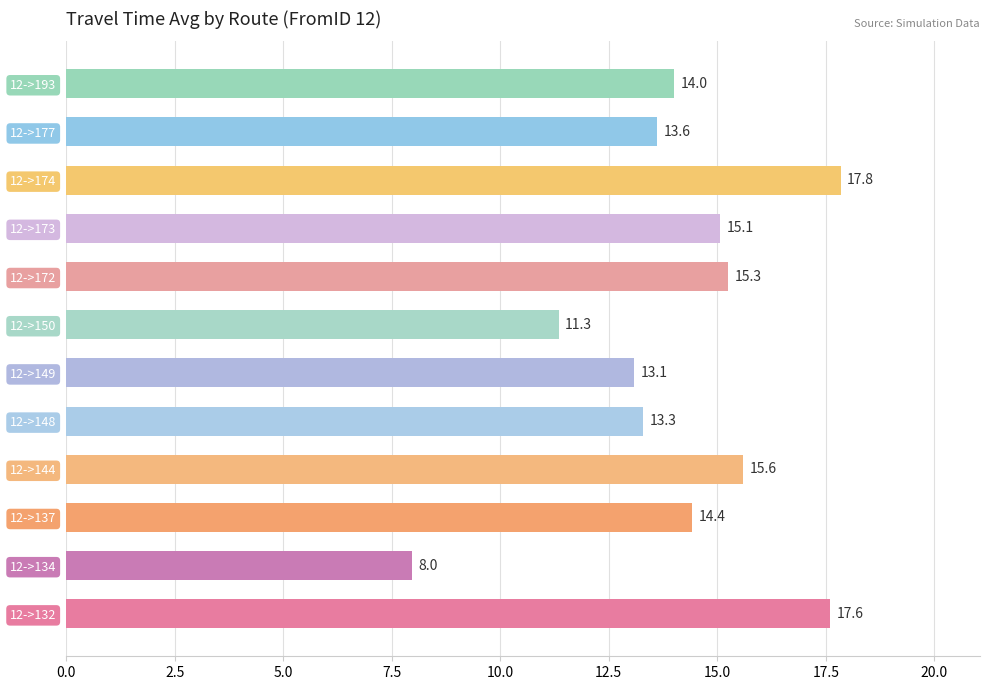

Which has a higher value, 12->150 or 12->149?

12->149